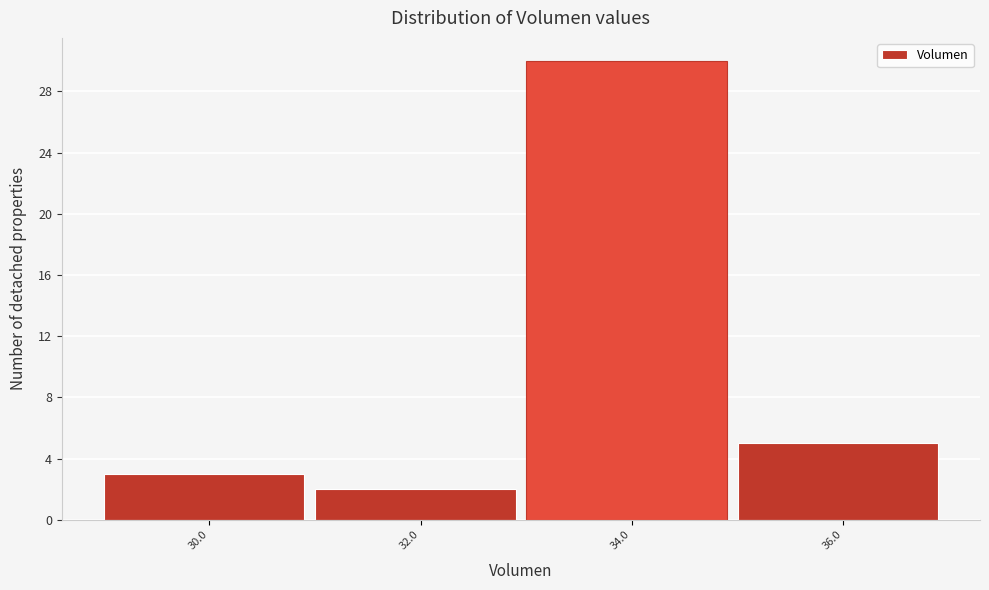

Reading left to right, extract all data points from this chart.

3	2	30	5